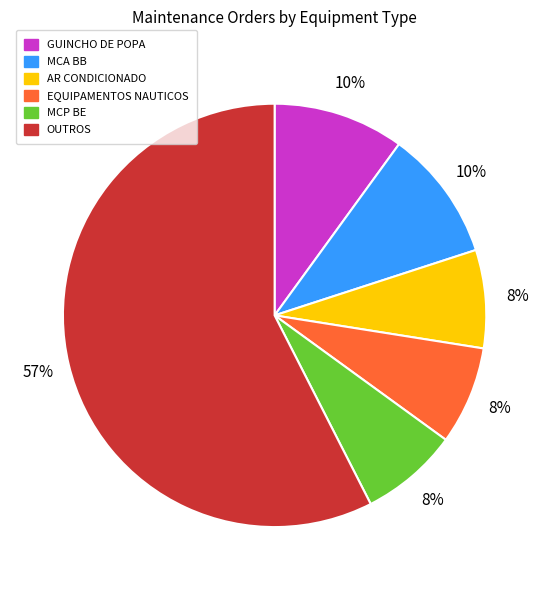

Which has a higher value, OUTROS or EQUIPAMENTOS NAUTICOS?

OUTROS